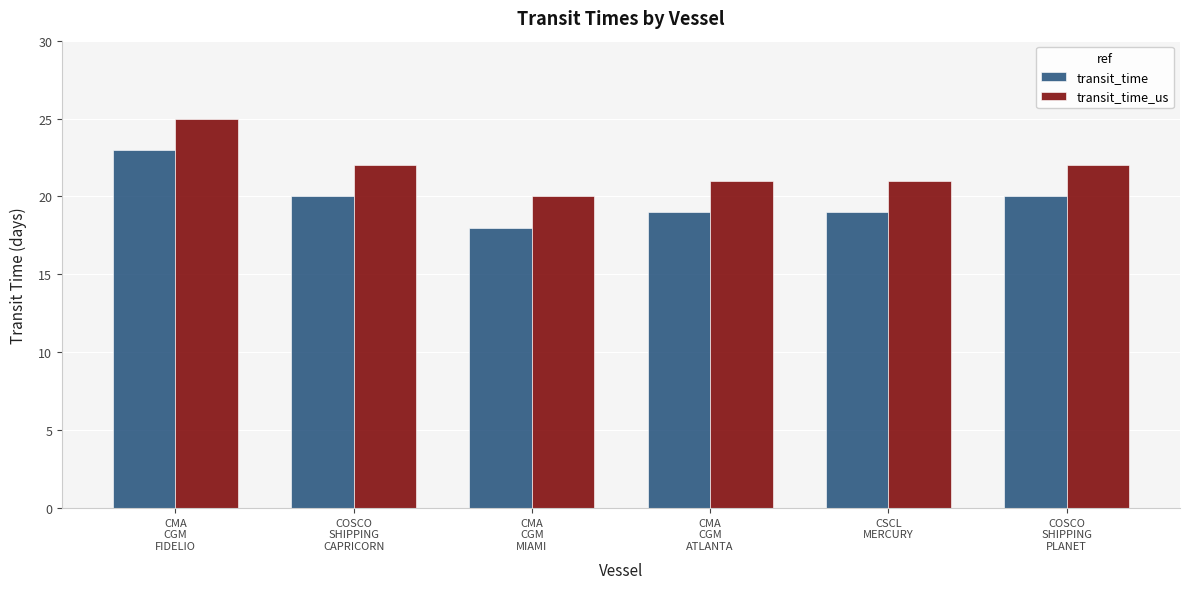

How many categories are shown in the chart?

6